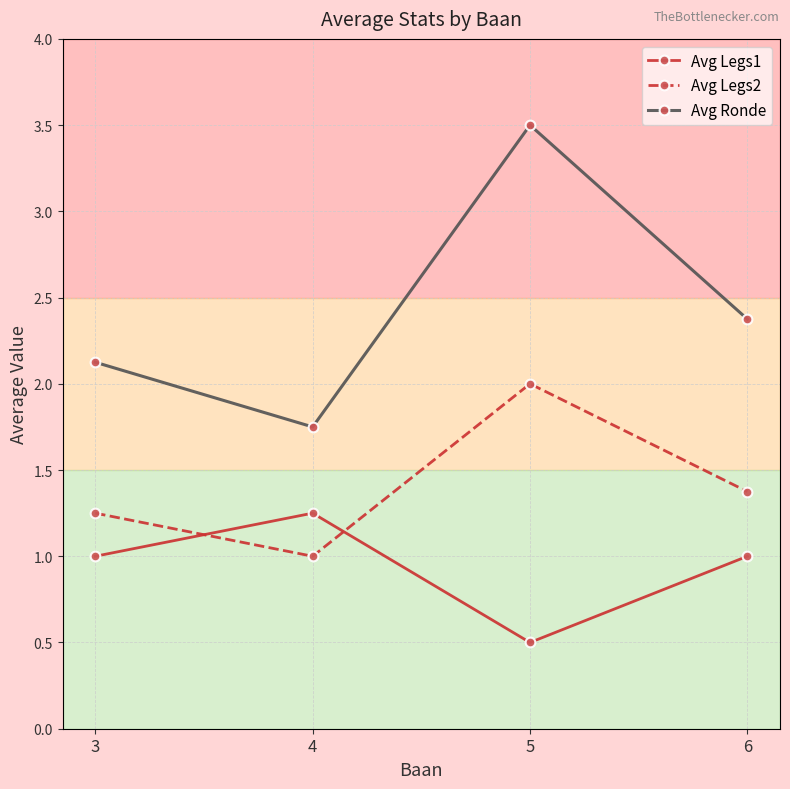

At how many categories does at least one series exceed 2?

3